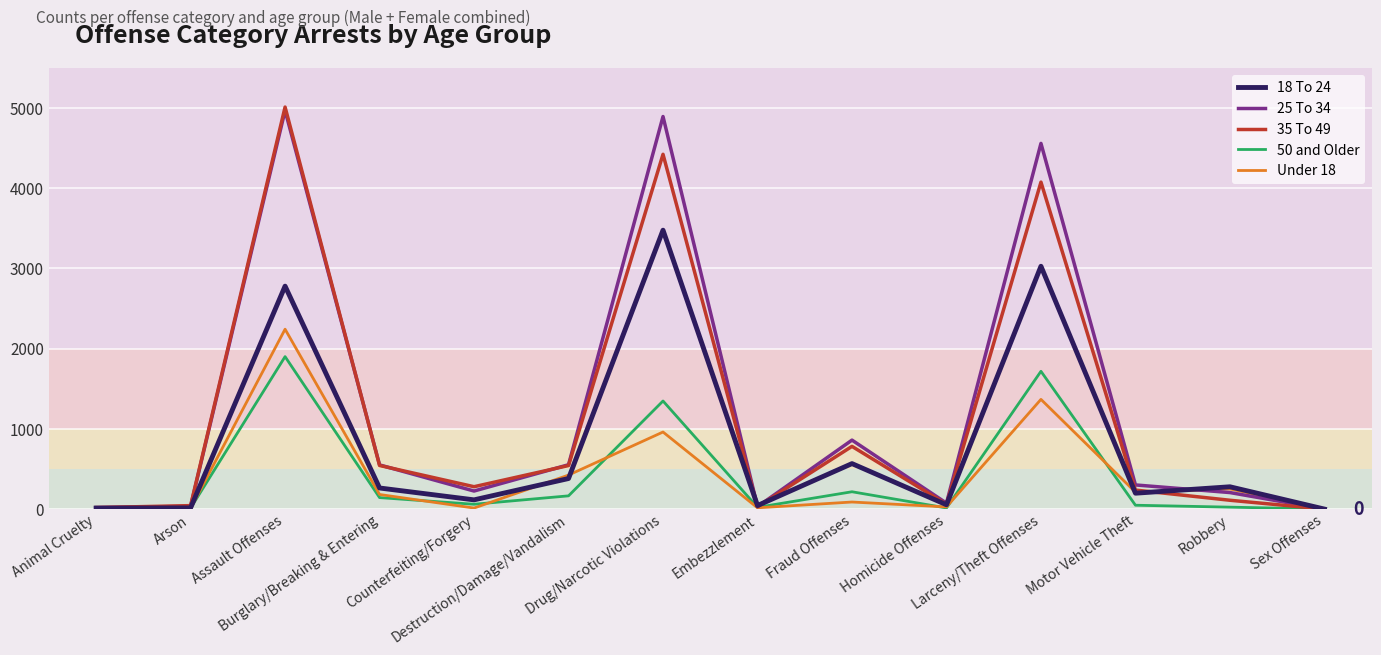

What is the maximum value shown in the chart?

5013